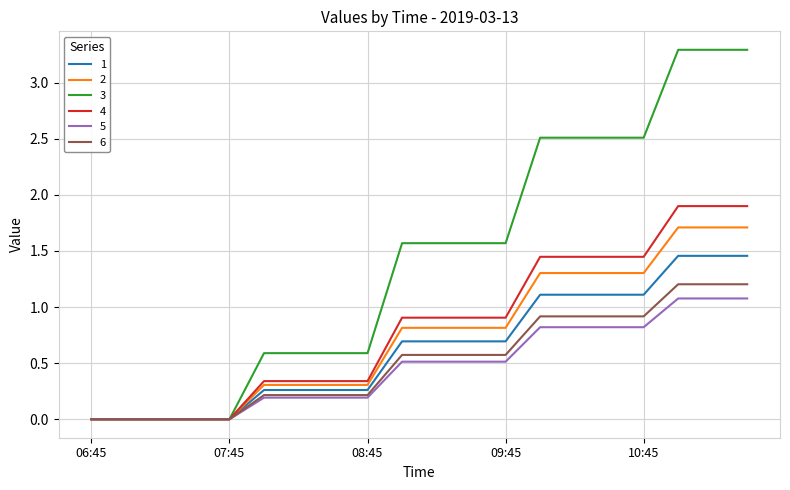

What is the highest value of the 6 series?

1.2